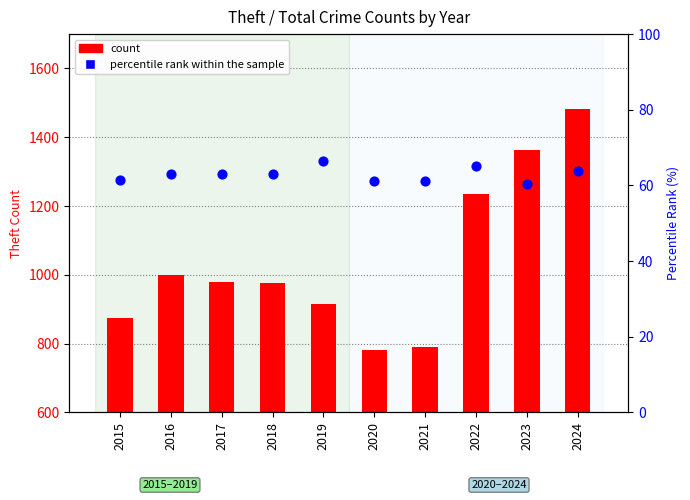

Which series contains the lowest Y value?

percentile rank within the sample